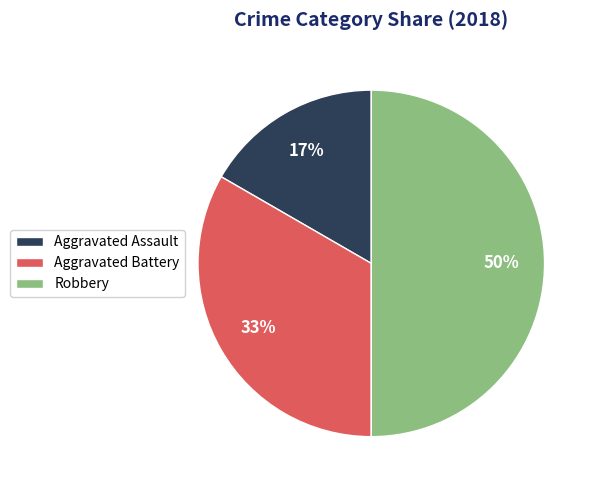

To the nearest percent, what portion does Aggravated Assault represent?

17%